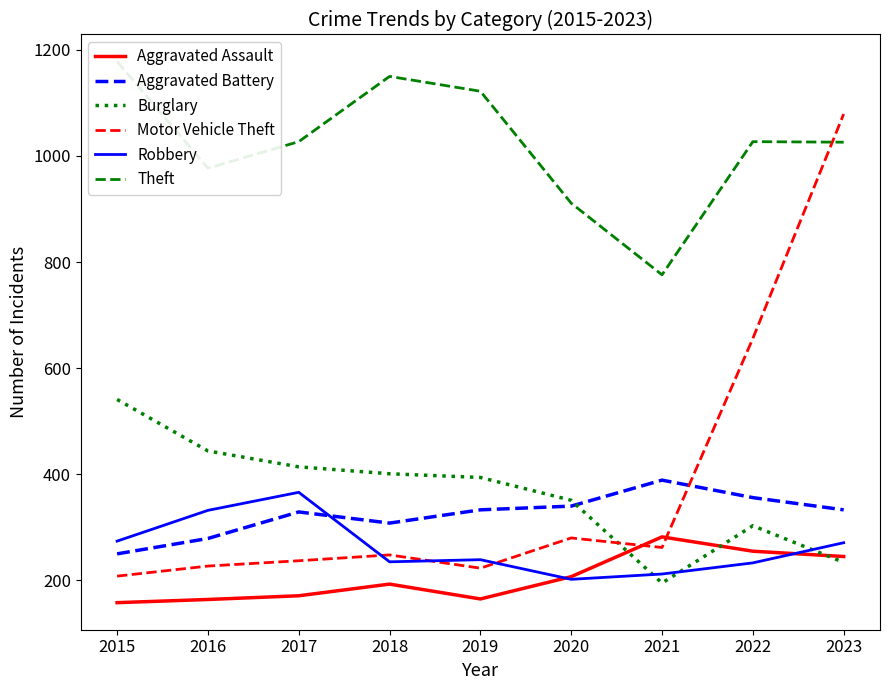

Where is Motor Vehicle Theft nearest to the value 643?

2022